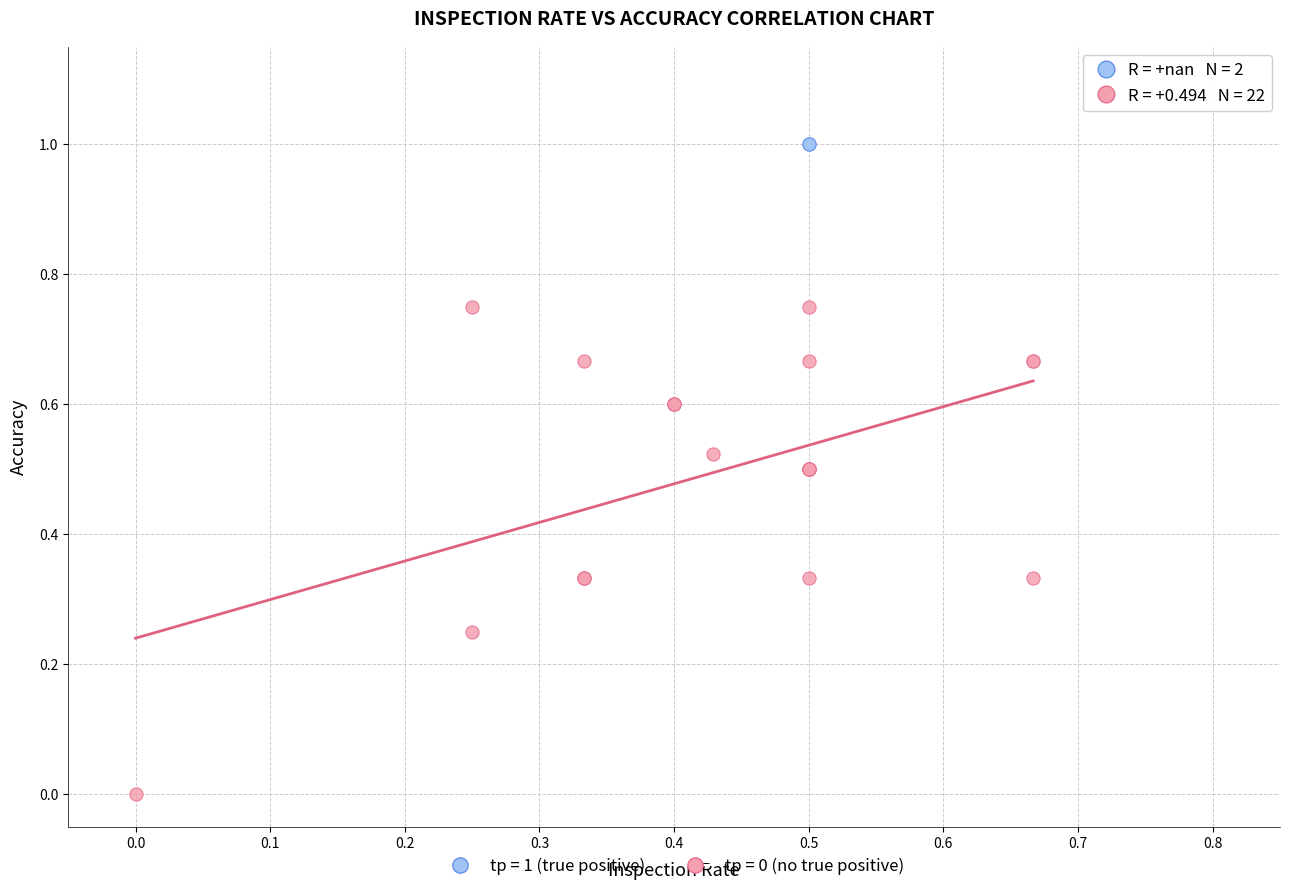

Which series reaches the minimum Y coordinate?

tp = 0 (no true positive)